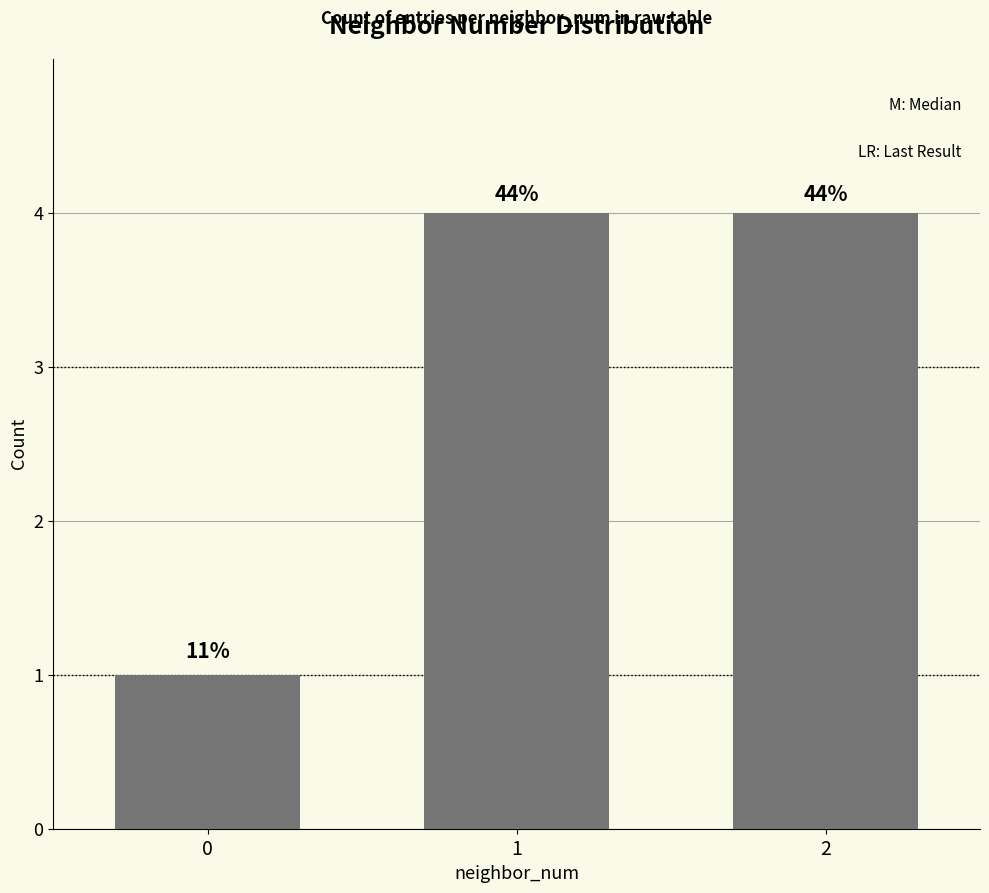

List the labels in order of value, largest first.

1, 2, 0